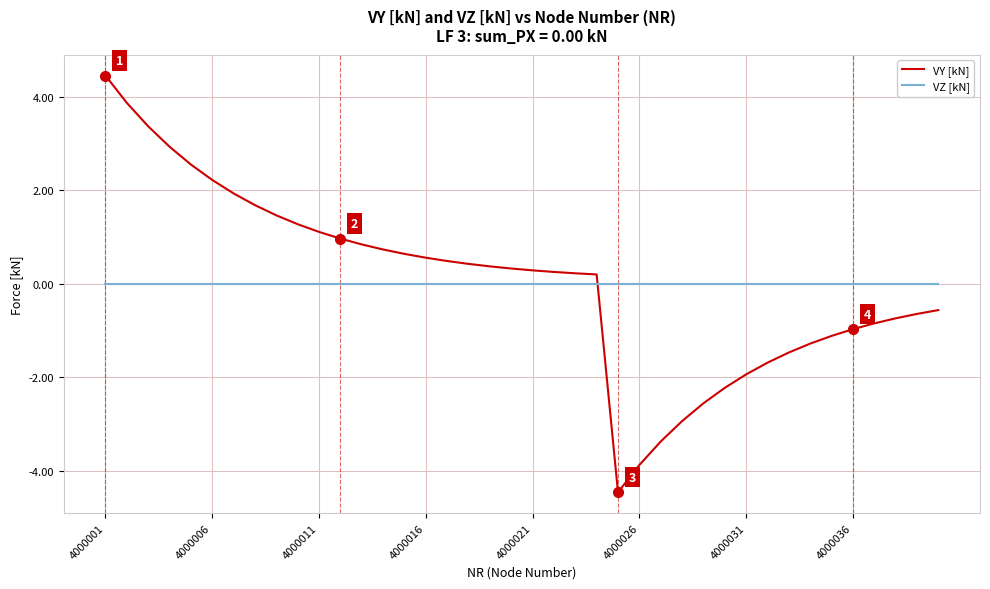

Rank the series by their maximum value, from lowest to highest.

VZ [kN], VY [kN]